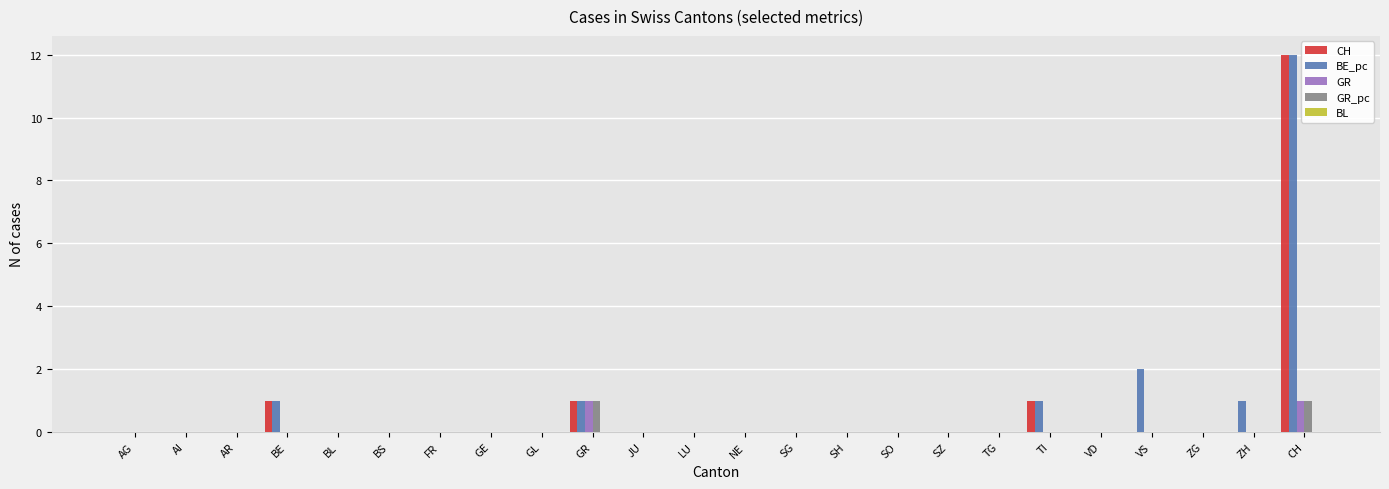

How many GR_pc values are between 0 and 1?

24